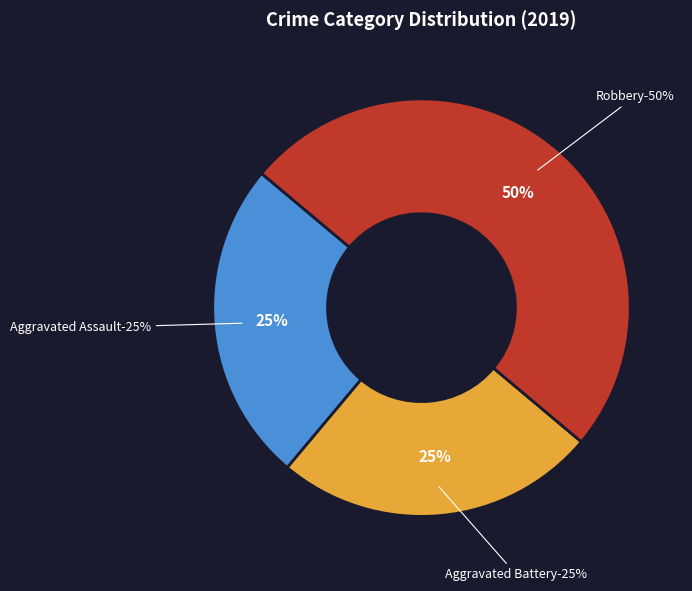

What is the total percentage of Aggravated Assault and Robbery?

75.0%